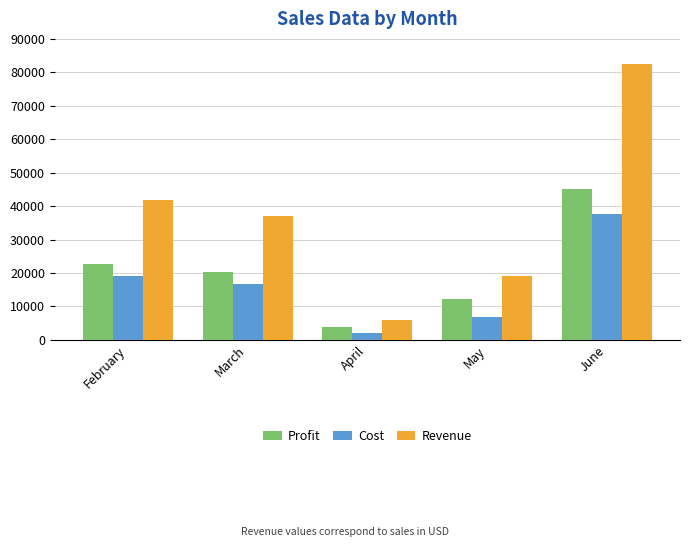

Reading right to left, list all the values displayed in this chart.

Profit: June=45072	May=12121	April=3784	March=20256	February=22788
Cost: June=37548	May=6919	April=2156	March=16864	February=18972
Revenue: June=82620	May=19040	April=5940	March=37120	February=41760